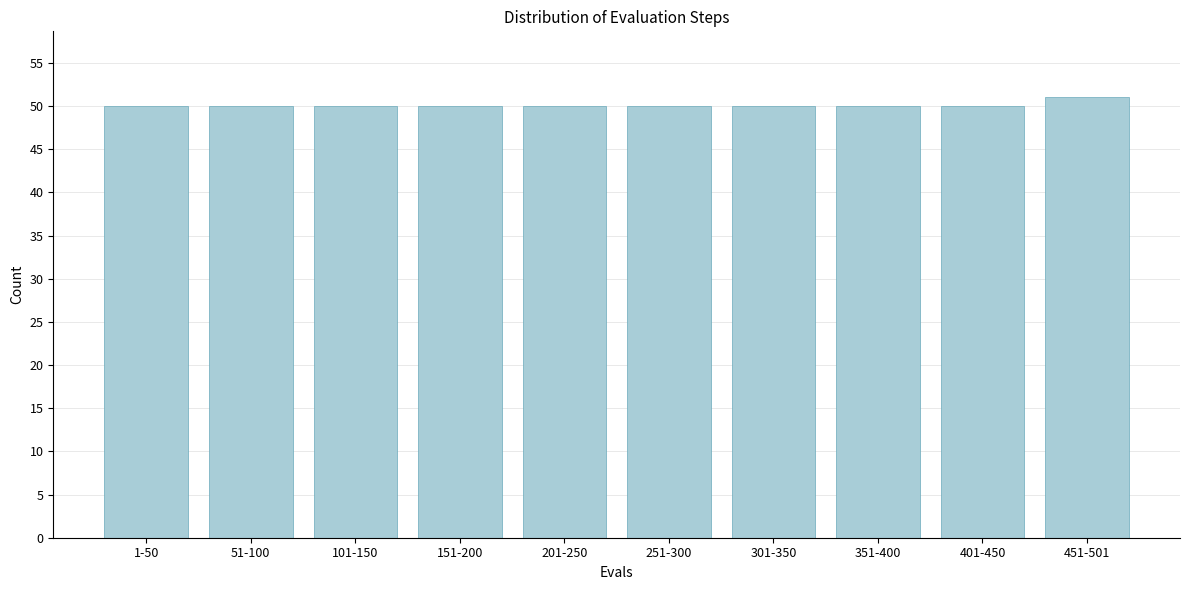

Reading right to left, what are all the values shown in this chart?

451-501=51	401-450=50	351-400=50	301-350=50	251-300=50	201-250=50	151-200=50	101-150=50	51-100=50	1-50=50